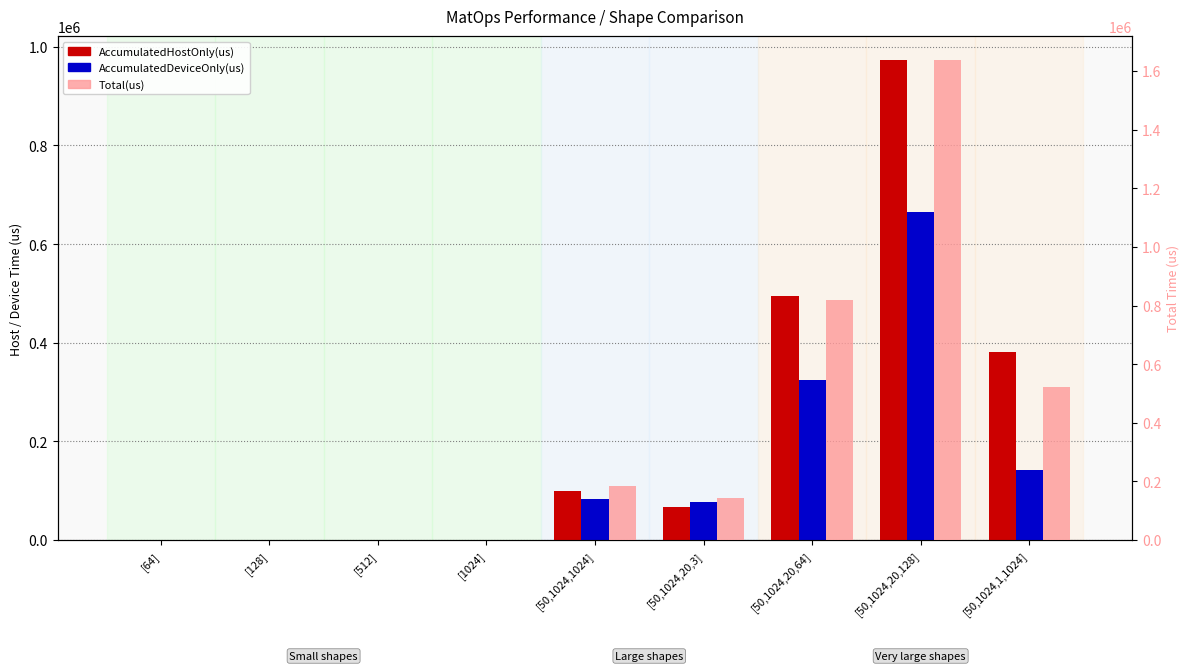

Which series has the widest spread of values?

Total(us)